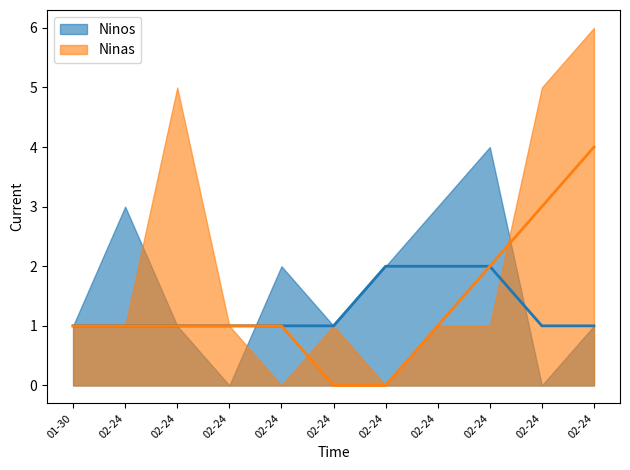

True or false: Ninas and Ninos intersect in this chart.

True